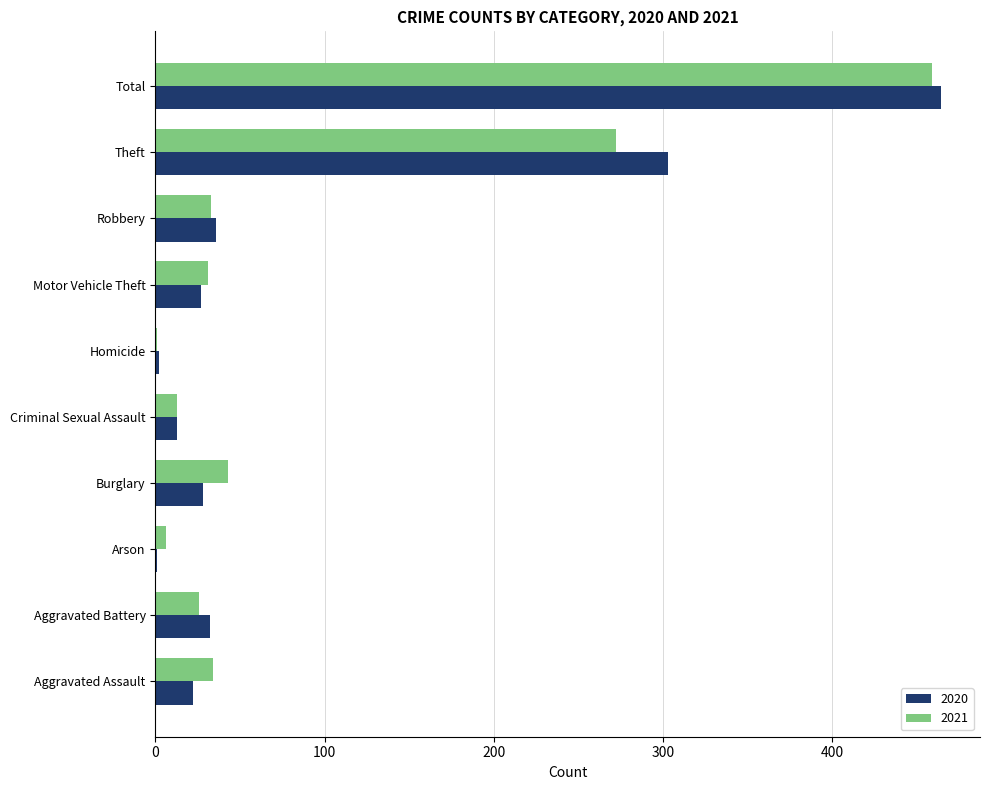

Read the 2020 value at Aggravated Assault.

22